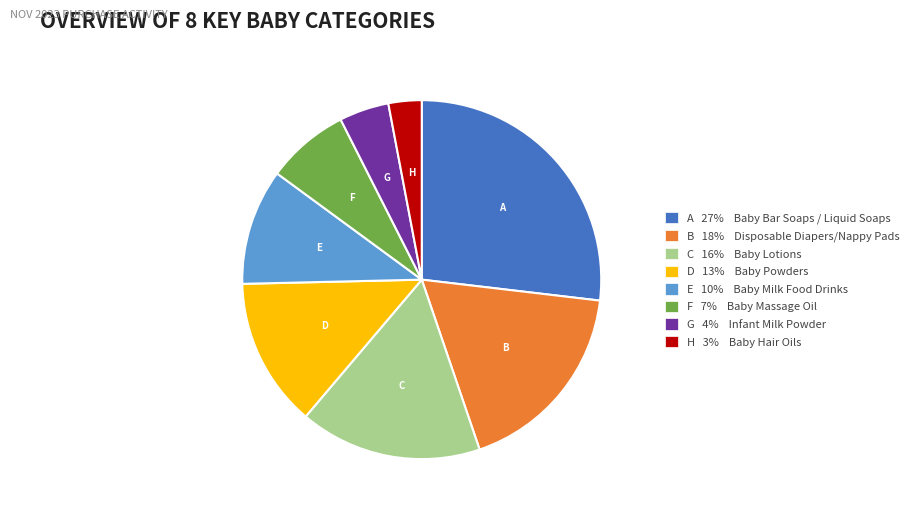

Count the number of slices in the pie.

8